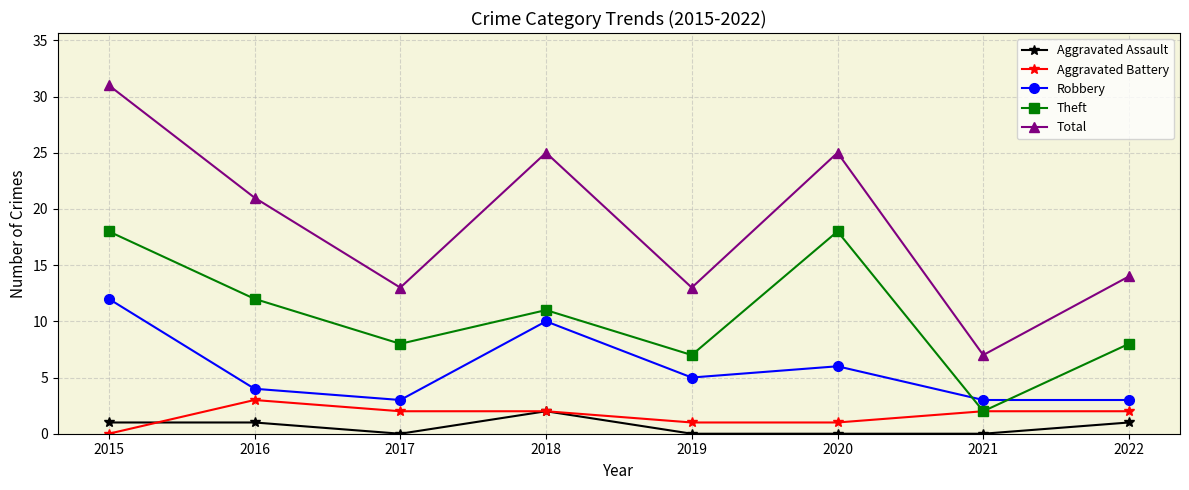

Where is the first local minimum for Aggravated Assault?

2017